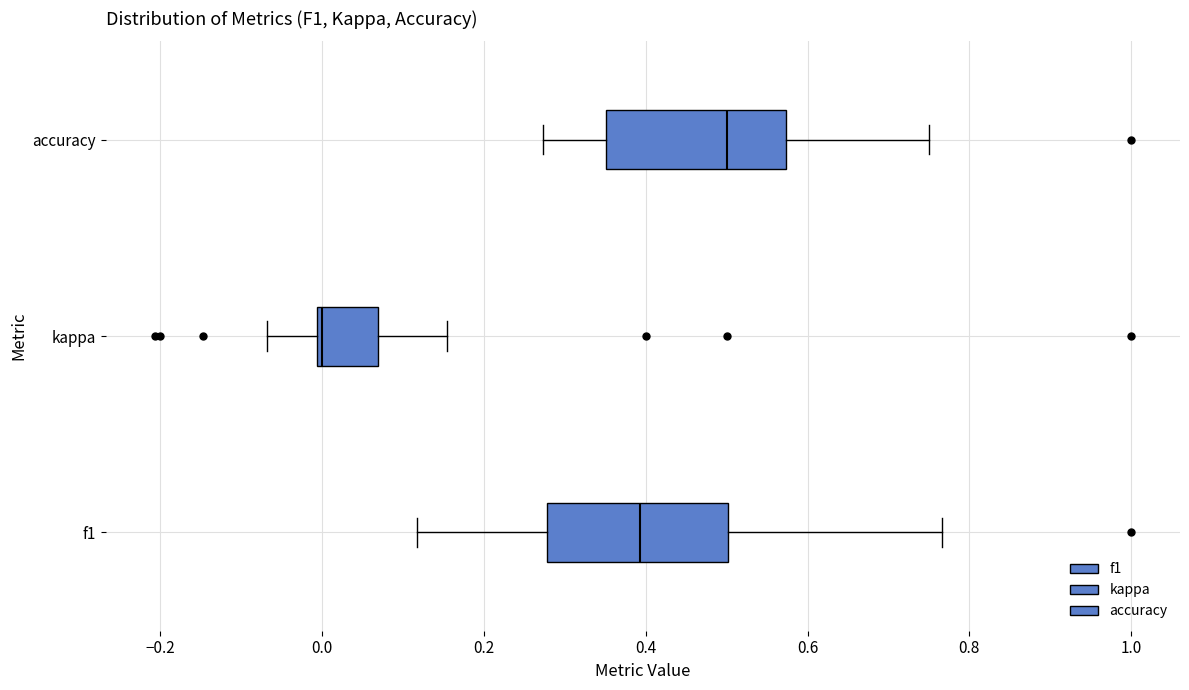

Where does the left whisker of the box for kappa end on the x-axis? The values are not printed on the chart, so give them approximately, as read against the axis.

-0.06